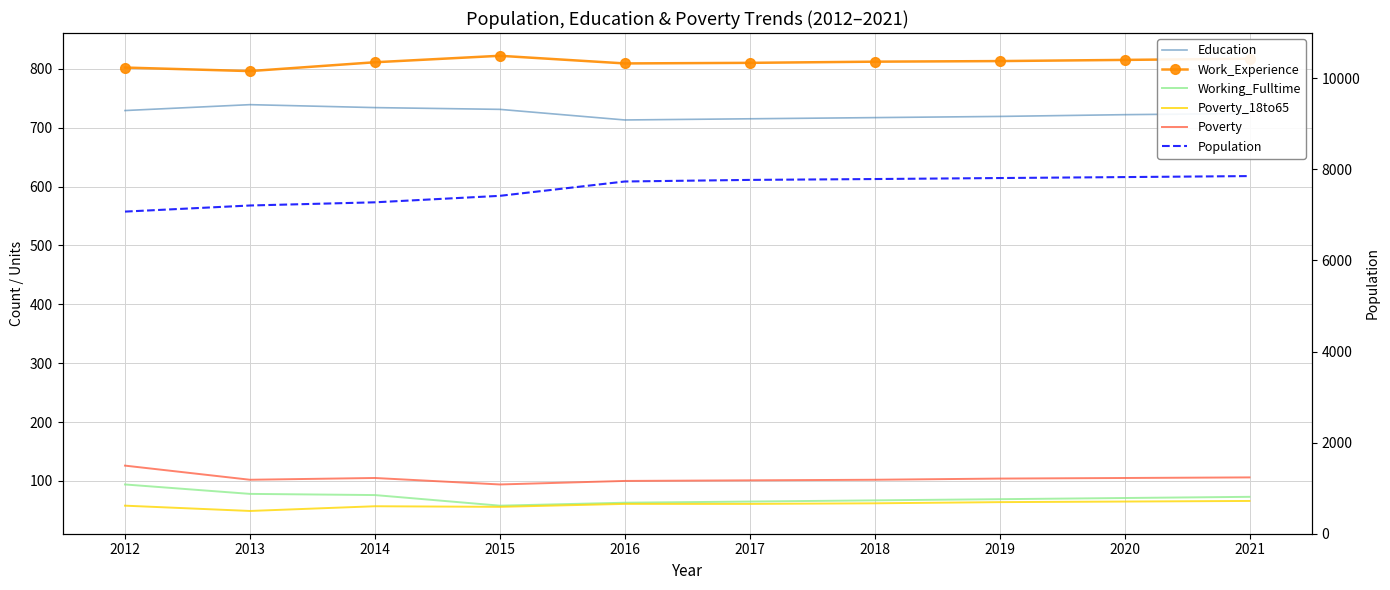

At which category is the sum across all series the highest?

2021